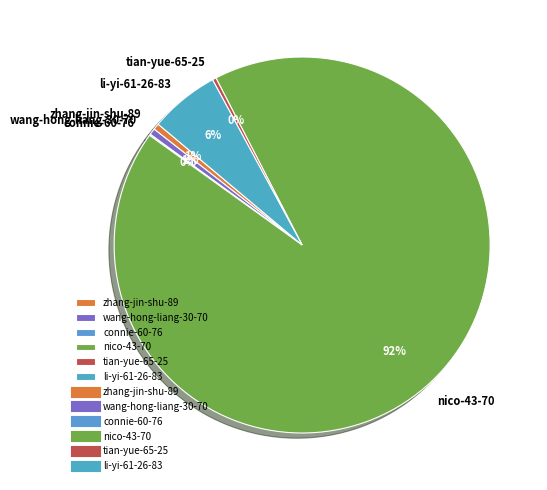

What is the largest slice in the pie chart?

nico-43-70